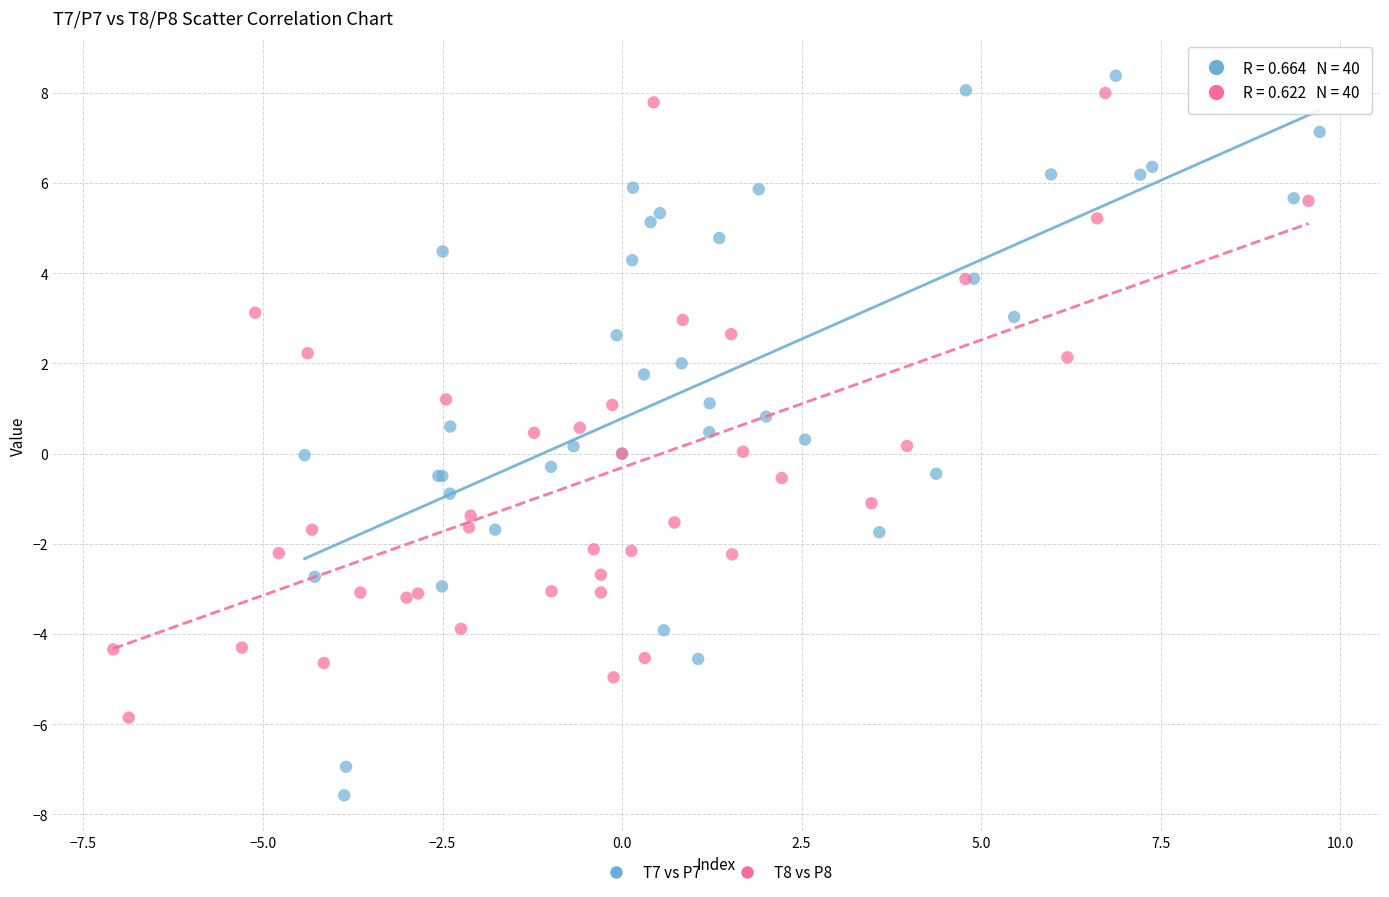

Which series contains the lowest Y value?

T7 vs P7